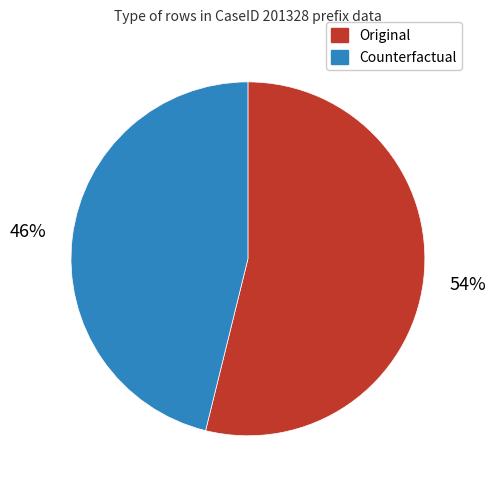

What is the largest slice in the pie chart?

Original